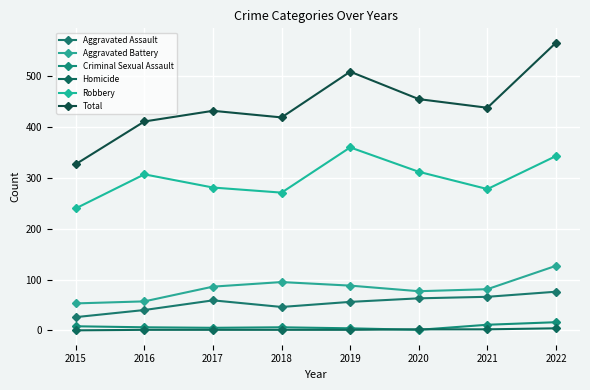

Rank the series by their maximum value, from lowest to highest.

Homicide, Criminal Sexual Assault, Aggravated Assault, Aggravated Battery, Robbery, Total